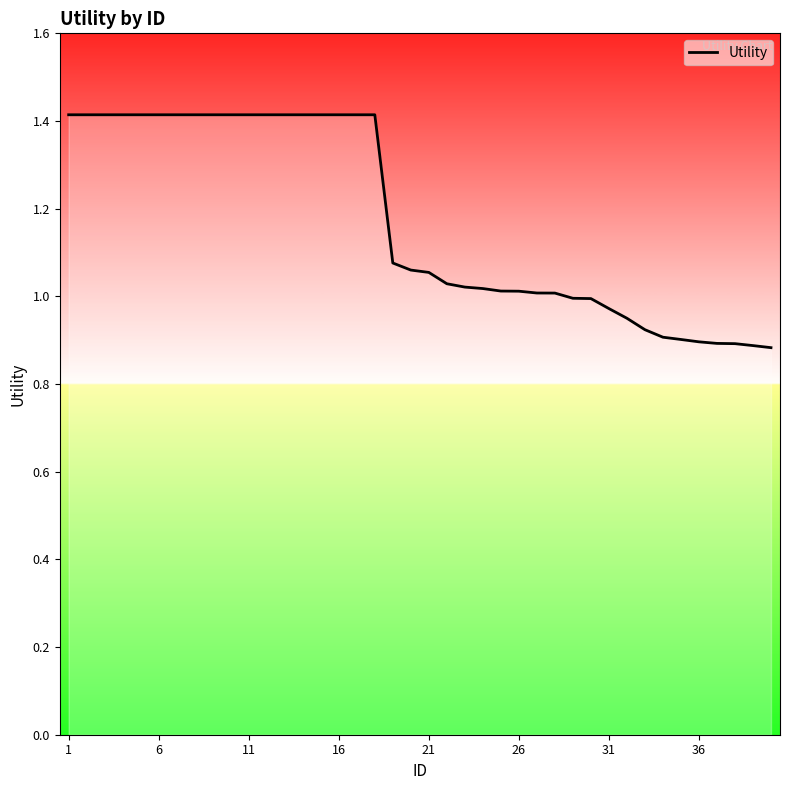

What is the maximum value shown in the chart?

1.4